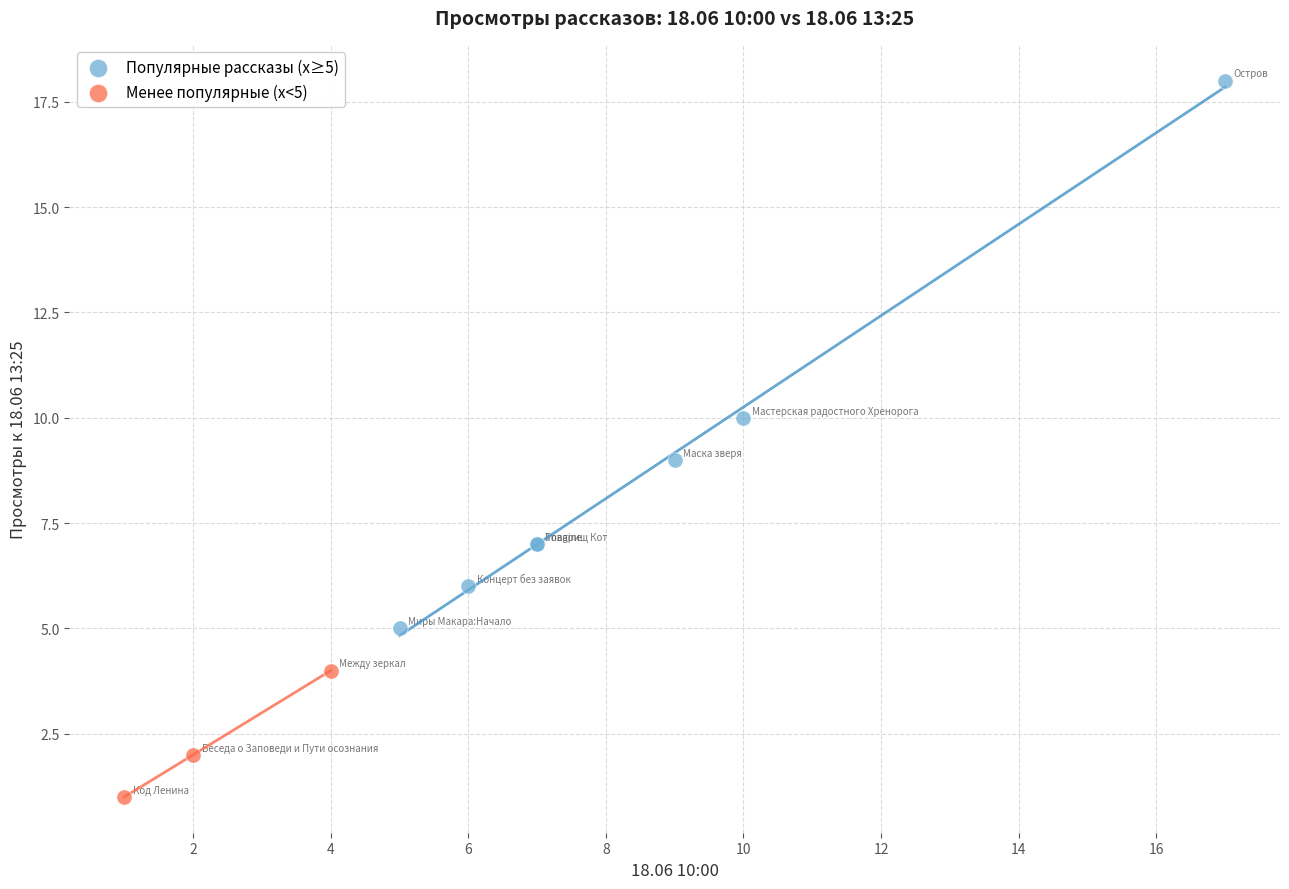

Which series reaches the maximum Y coordinate?

Популярные рассказы (x≥5)